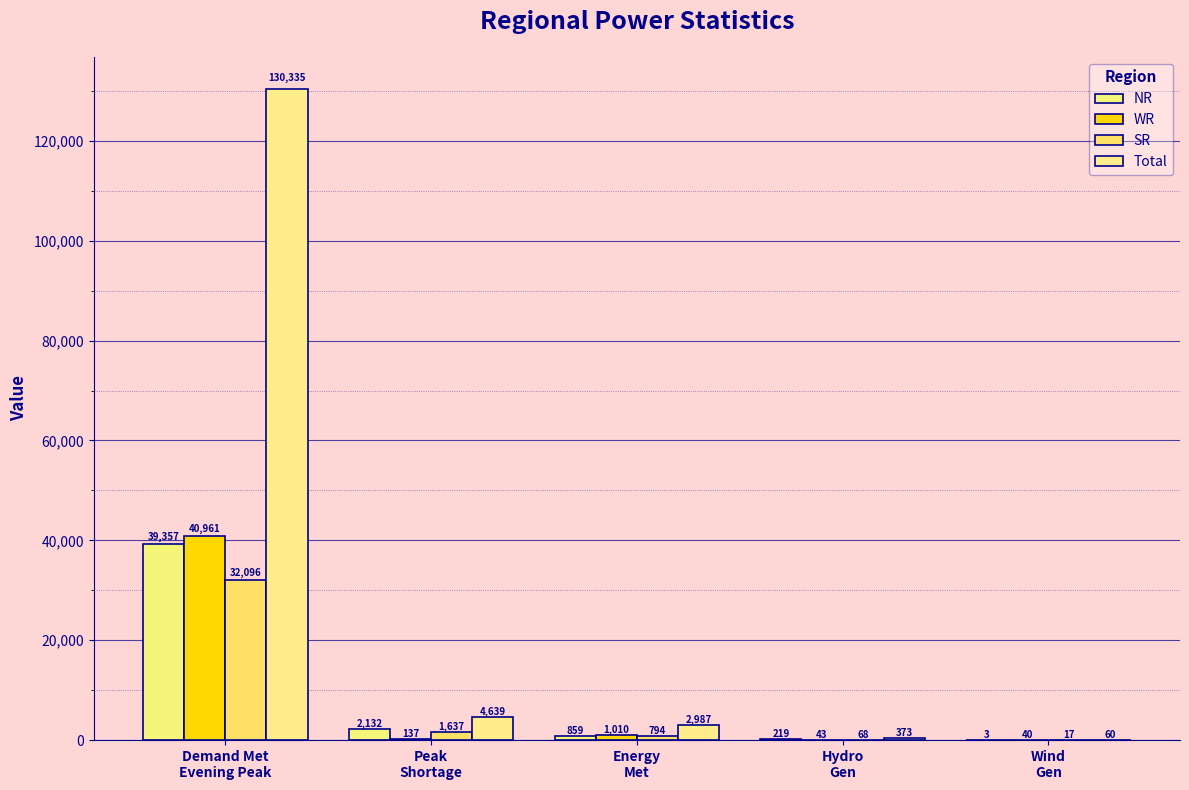

What are all the series names shown in the legend?

NR, WR, SR, Total